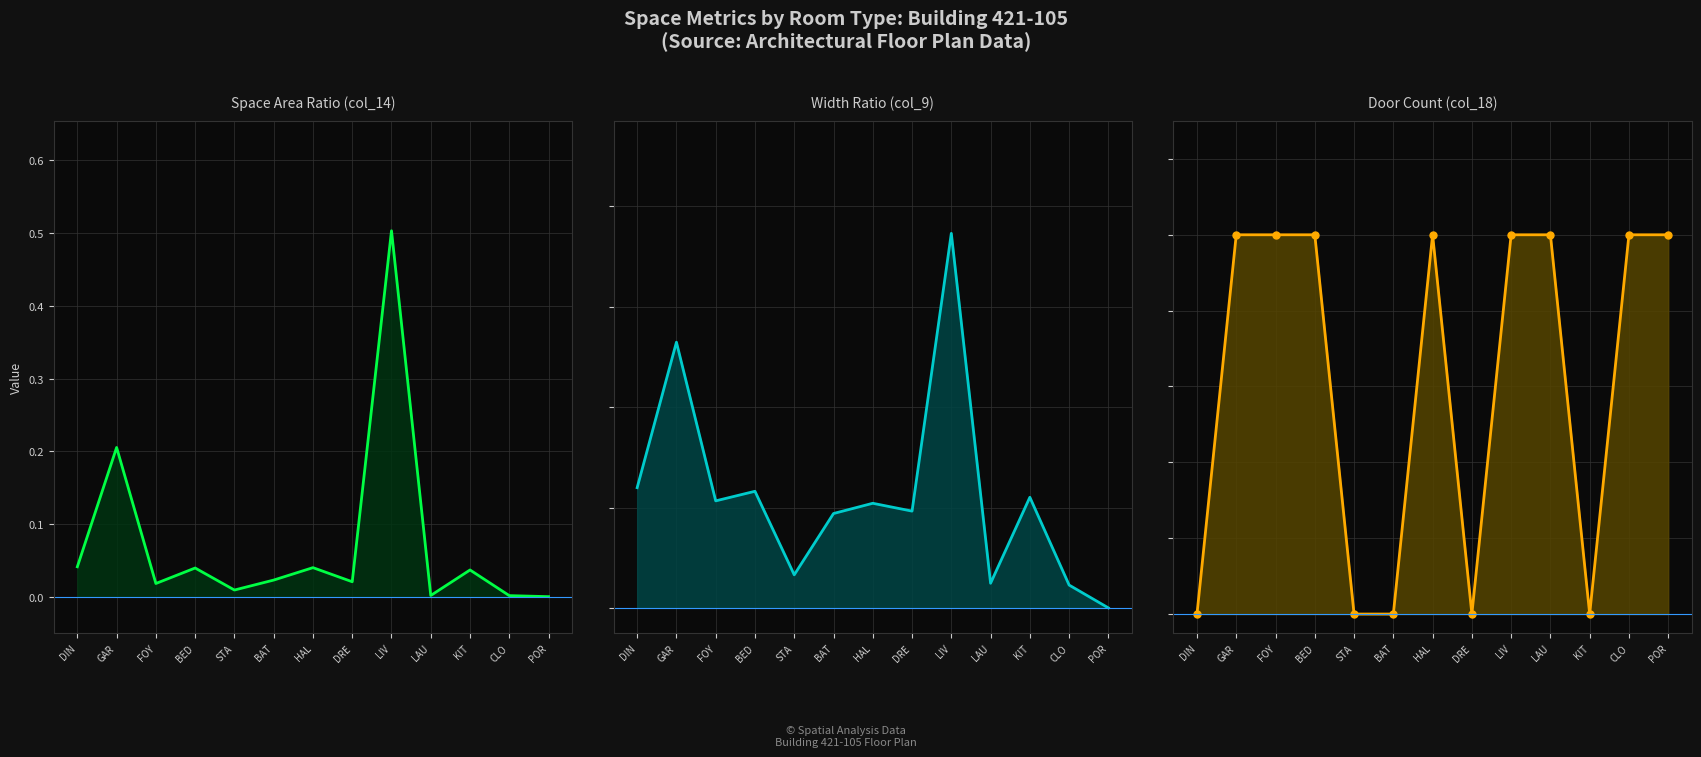

What are all the series names shown in the legend?

Space Area Ratio (col_14), Width Ratio (col_9), Door Count (col_18)